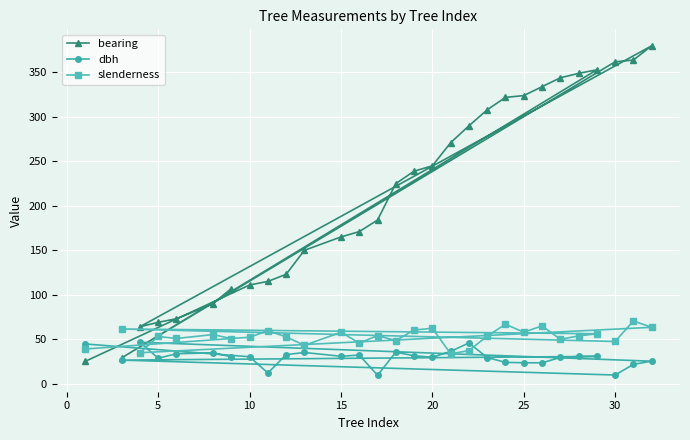

How many interior local peaks does the slenderness series have?

10